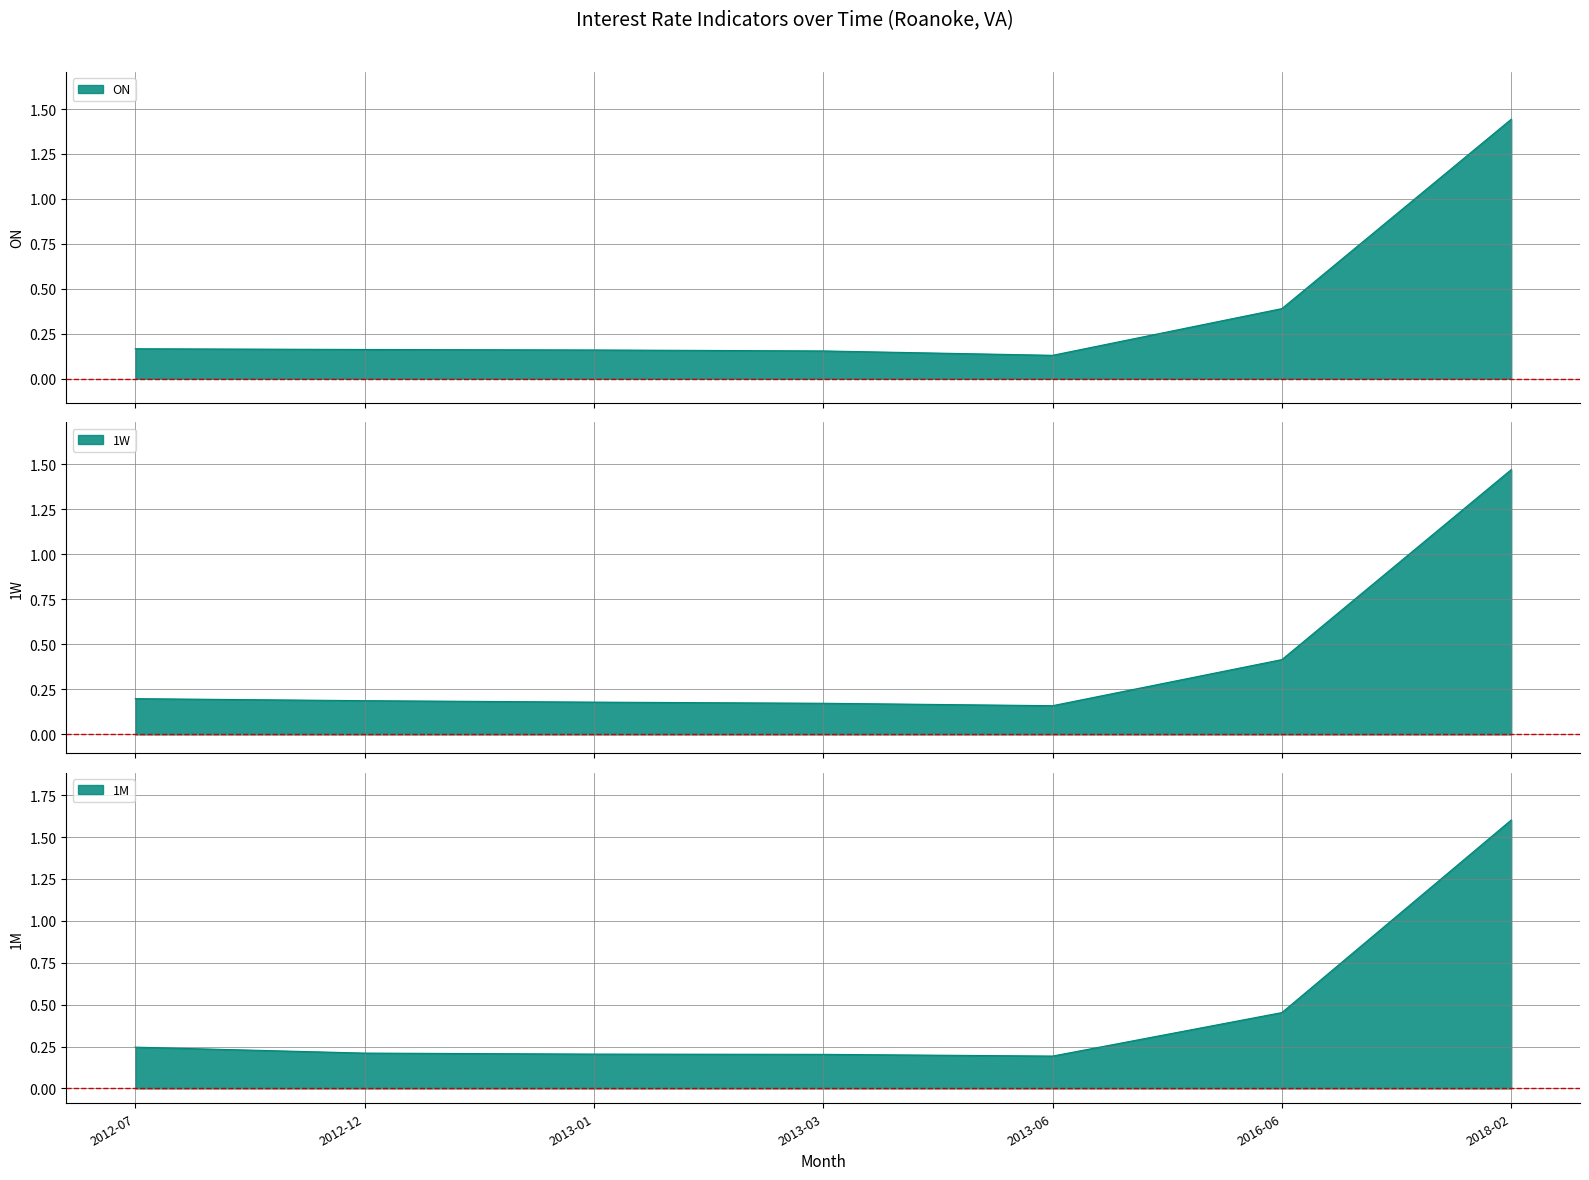

At 2012-12, list the series in order from smallest to largest.

ON, 1W, 1M